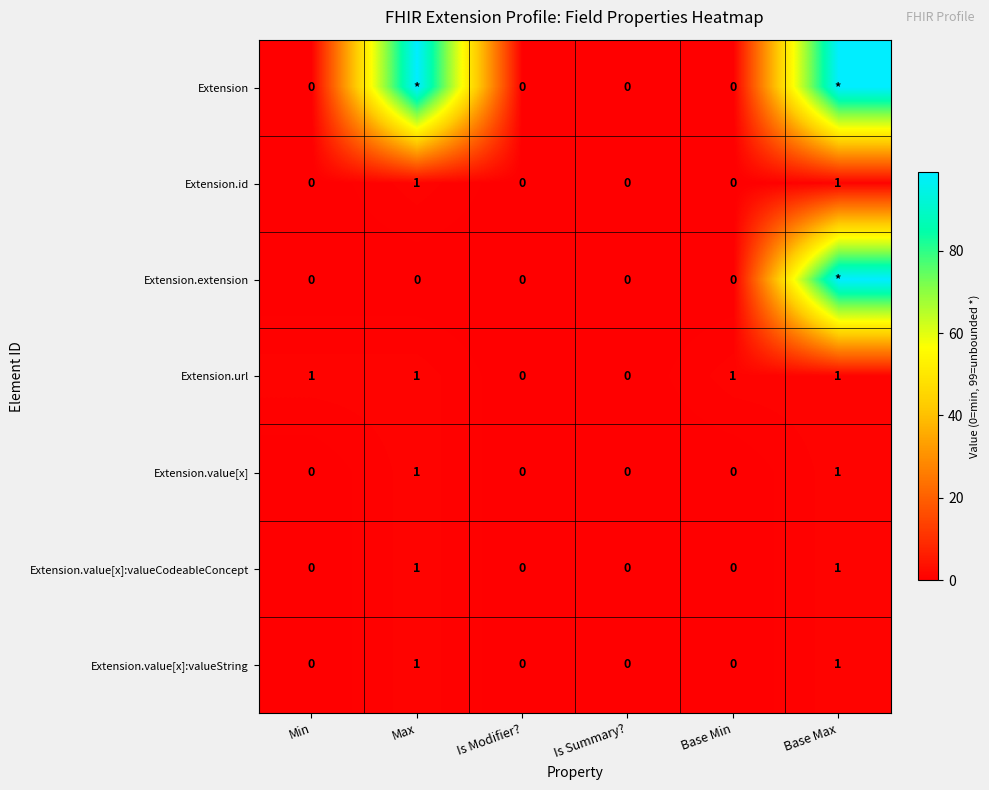

How many Extension.url values are between 0 and 1?

6